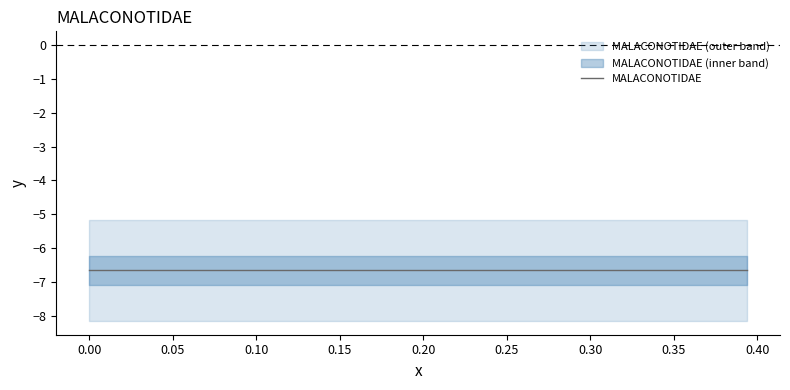

What is the sum of the MALACONOTIDAE values at 9 and 18?

-13.3